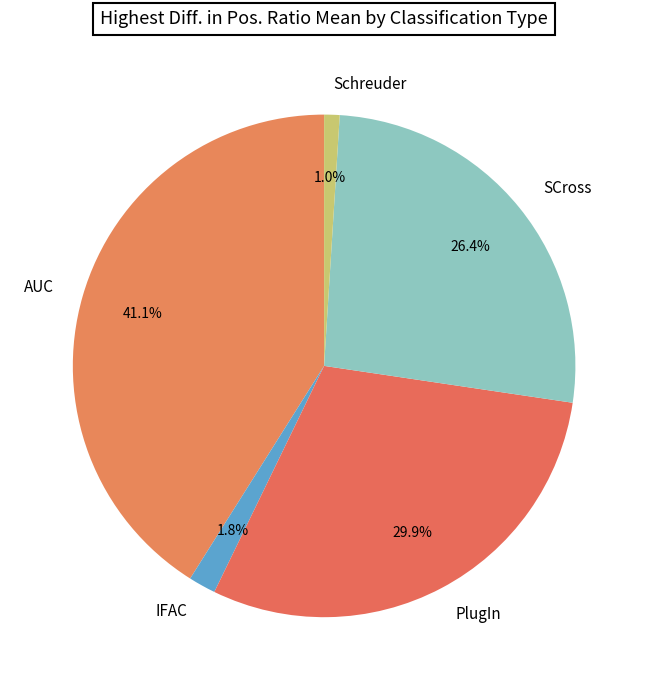

What percentage do IFAC and SCross together represent?

28.1%